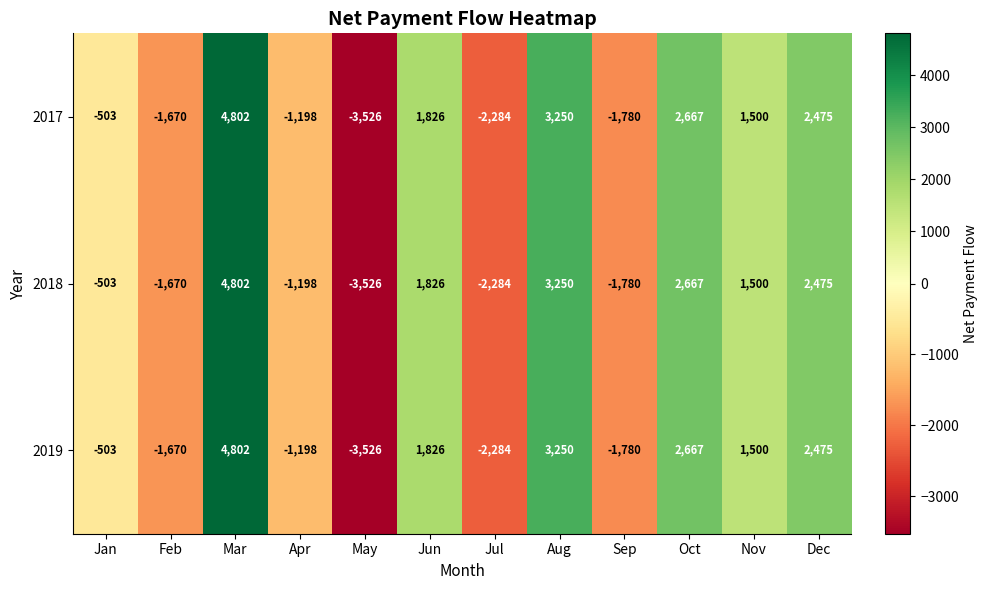

True or false: 2019 has a value of 1826 at Jun.

True